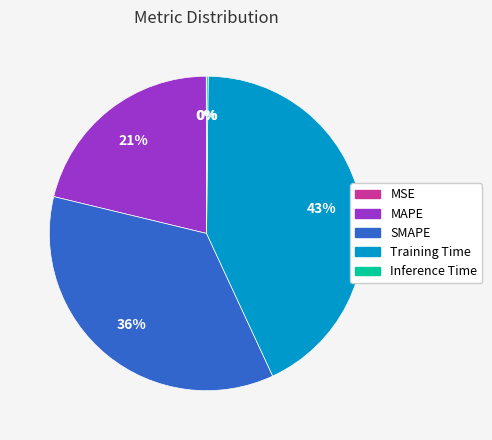

Does SMAPE account for over 50% of the chart?

No